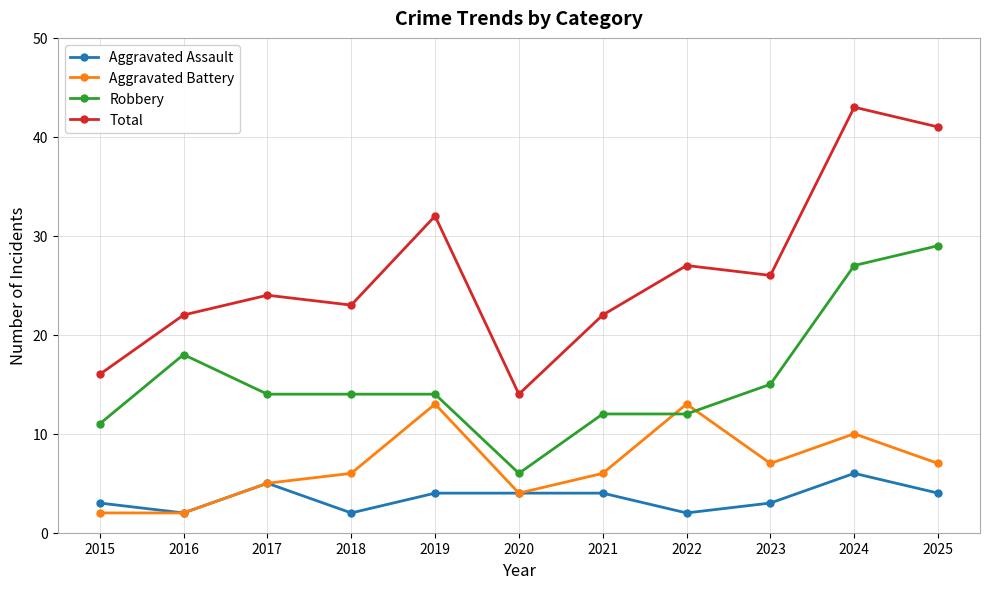

Reading left to right, transcribe all the data shown in this chart.

Aggravated Assault: 2015=3	2016=2	2017=5	2018=2	2019=4	2020=4	2021=4	2022=2	2023=3	2024=6	2025=4
Aggravated Battery: 2015=2	2016=2	2017=5	2018=6	2019=13	2020=4	2021=6	2022=13	2023=7	2024=10	2025=7
Robbery: 2015=11	2016=18	2017=14	2018=14	2019=14	2020=6	2021=12	2022=12	2023=15	2024=27	2025=29
Total: 2015=16	2016=22	2017=24	2018=23	2019=32	2020=14	2021=22	2022=27	2023=26	2024=43	2025=41